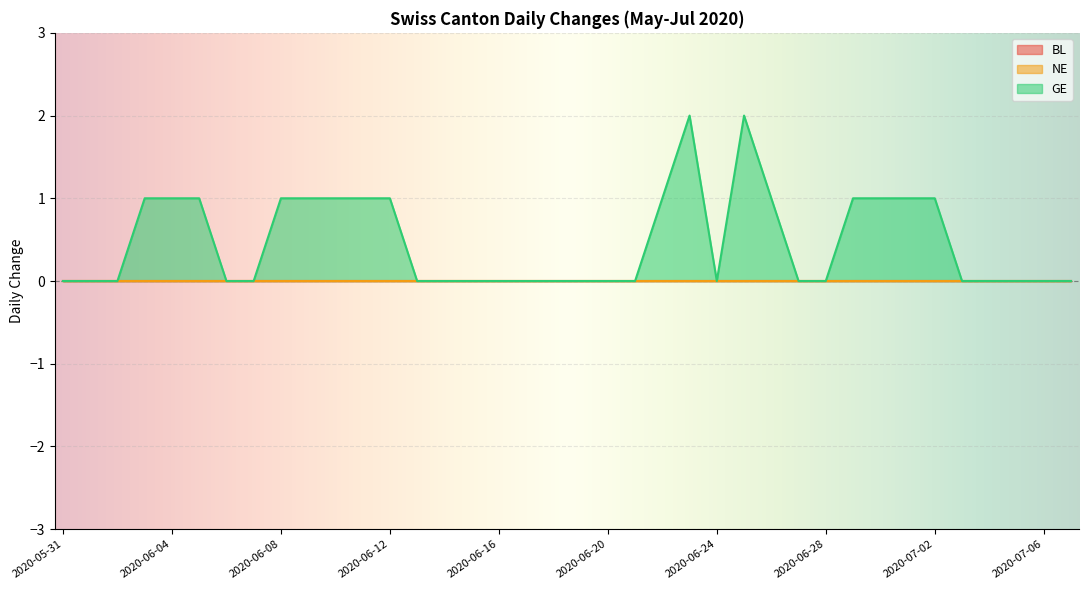

What is the label of the 8th point from the left?

2020-06-07